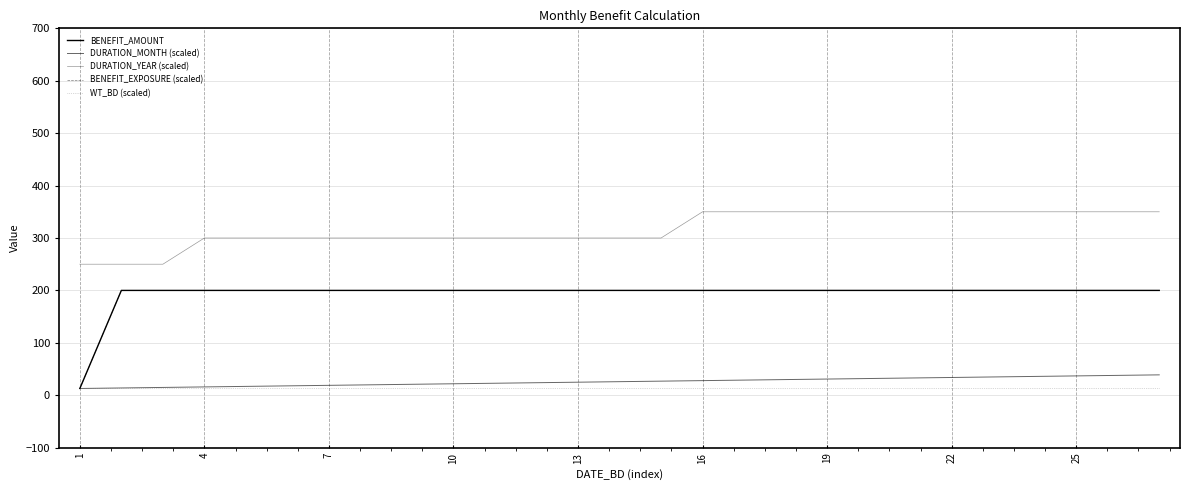

Does the chart display data point markers on the line(s)?

No